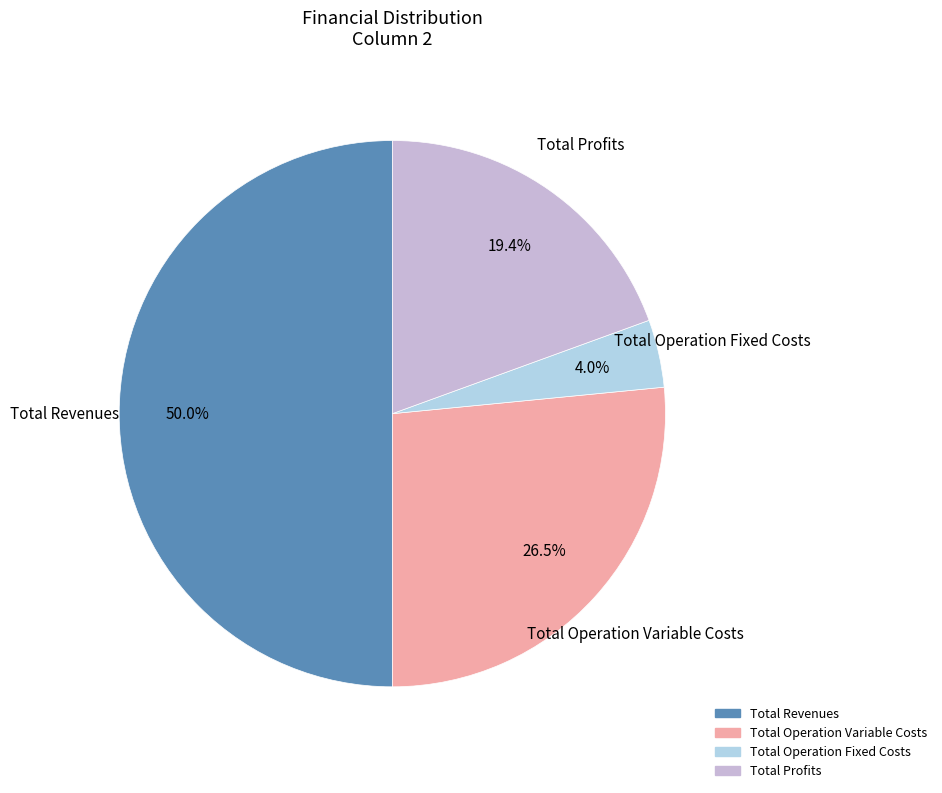

To the nearest percent, what is the difference between the largest and smallest slice percentages?

46%